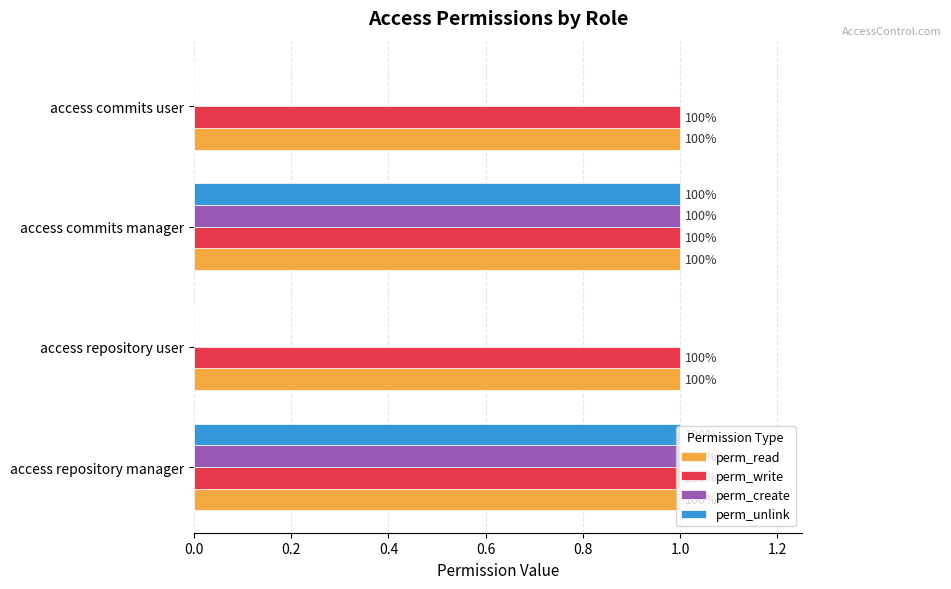

What are all the series names shown in the legend?

perm_read, perm_write, perm_create, perm_unlink